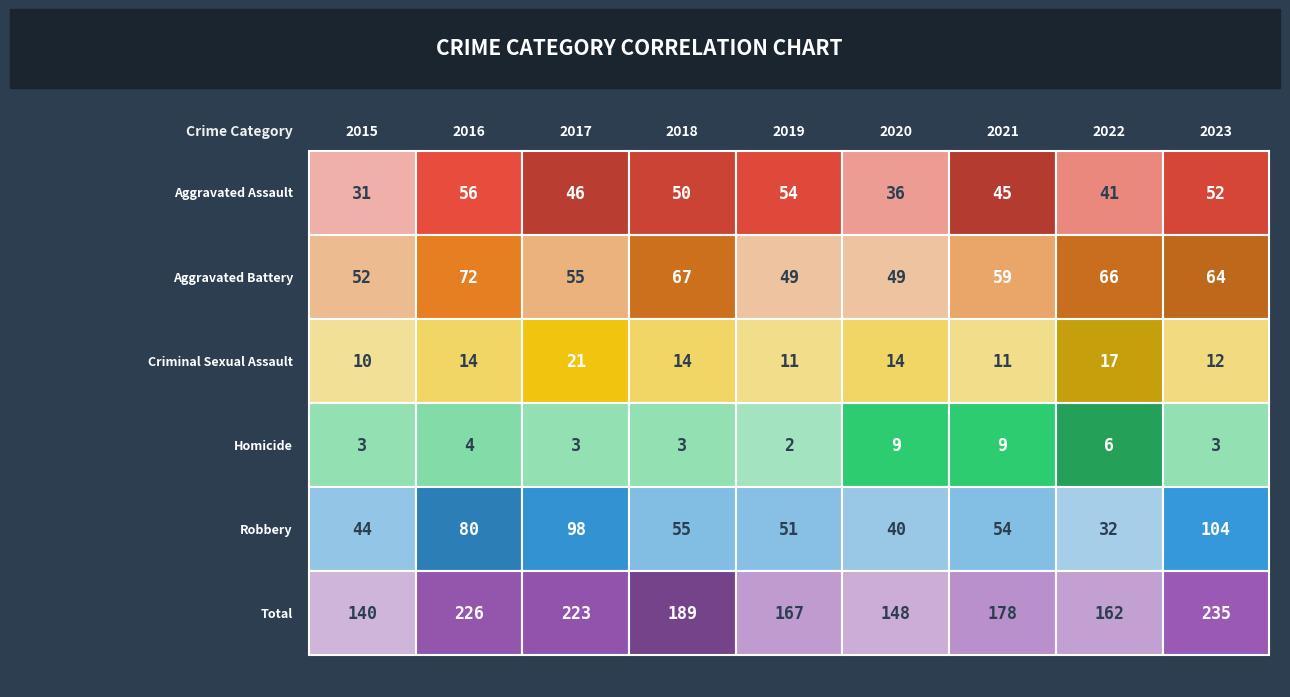

What is the average value of the Aggravated Assault series?

46